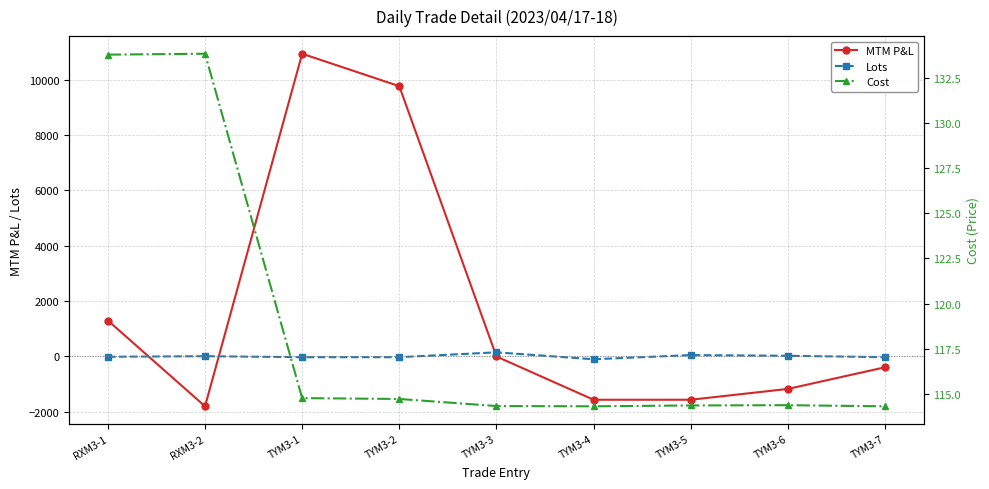

True or false: MTM P&L has a value of -1783.5 at TYM3-6.

False